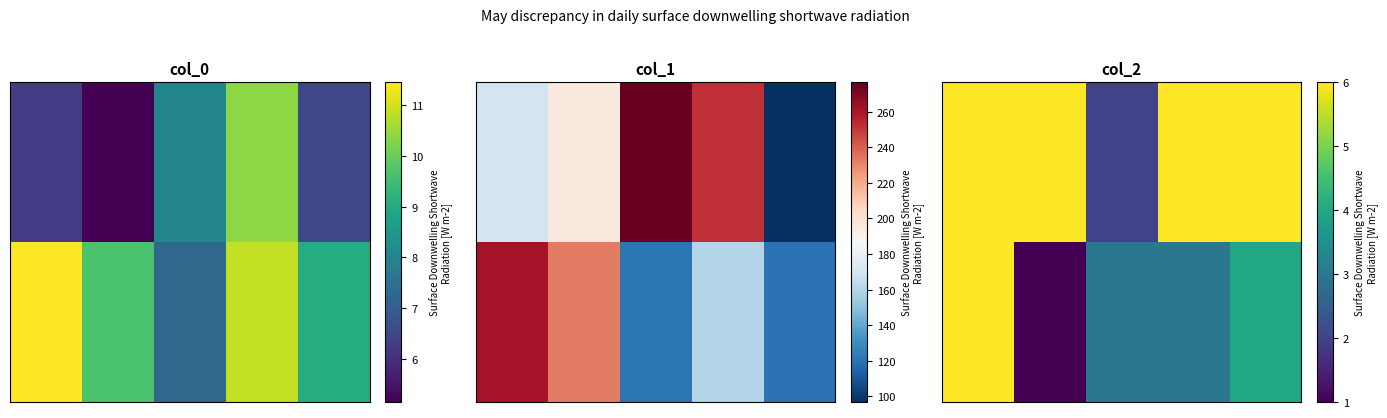

How many categories are shown in the chart?

5